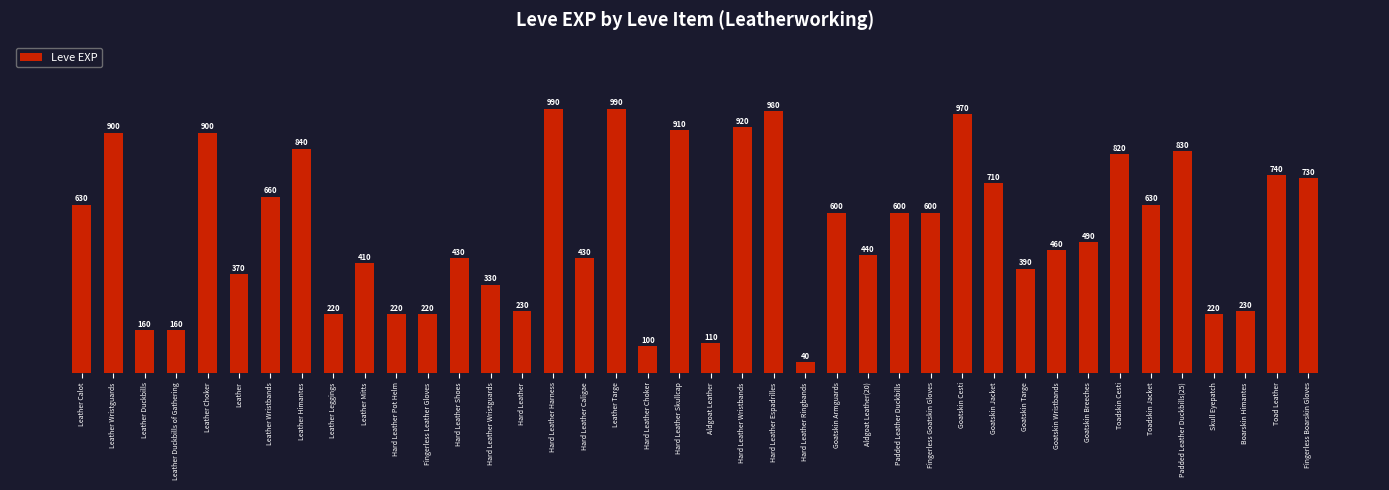

At which label is the value closest to 515?

Goatskin Breeches